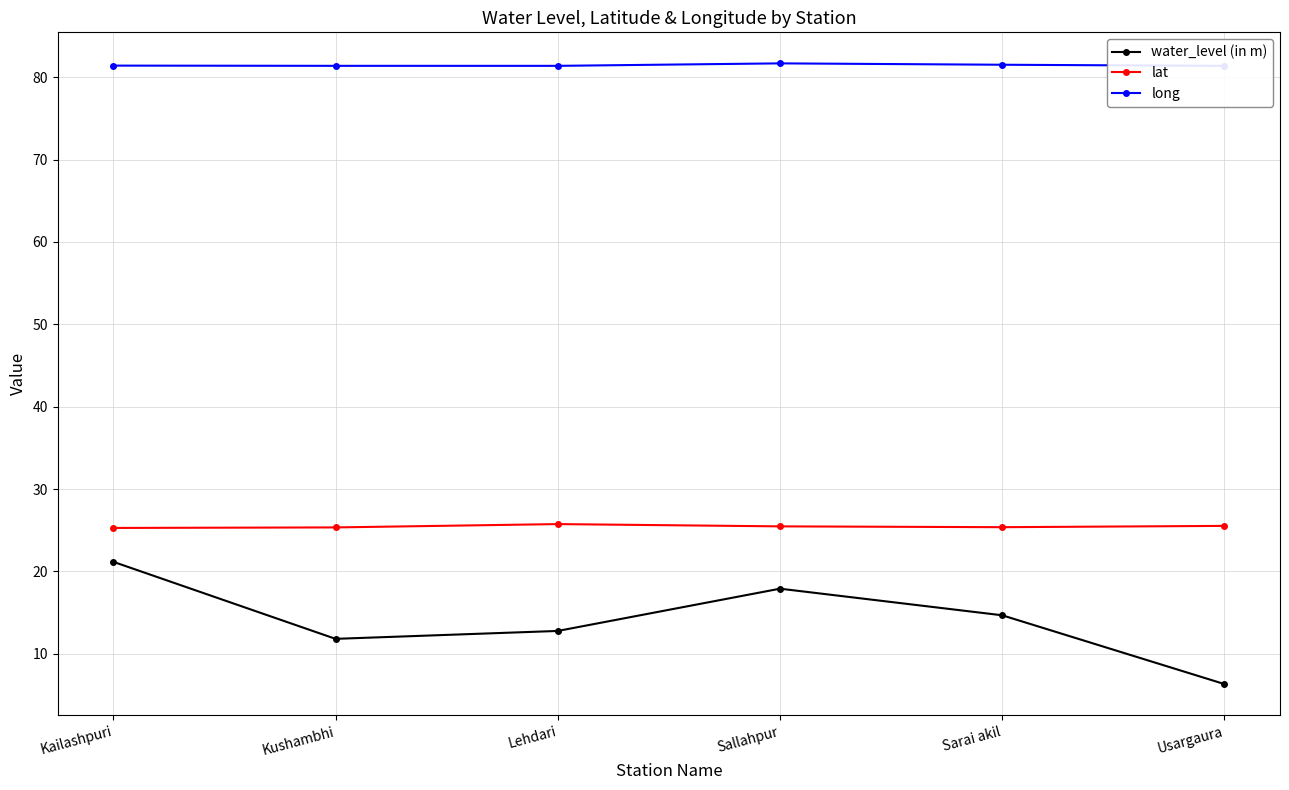

Which has a higher value, Kushambhi or Lehdari?

Lehdari